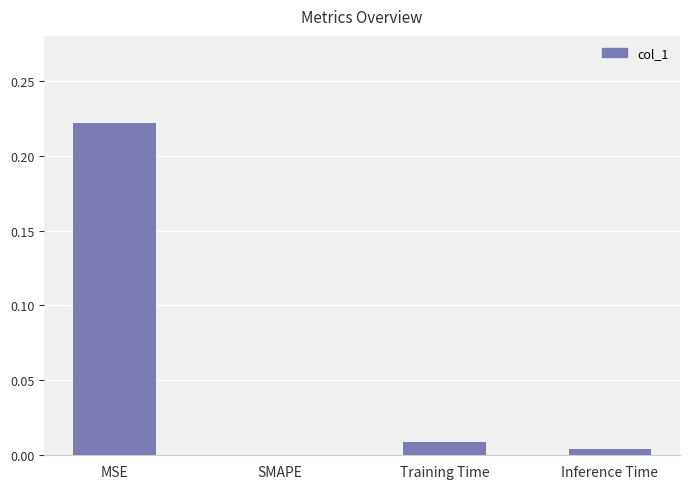

The chart shows a value of 0.0 at Training Time. True or false?

True